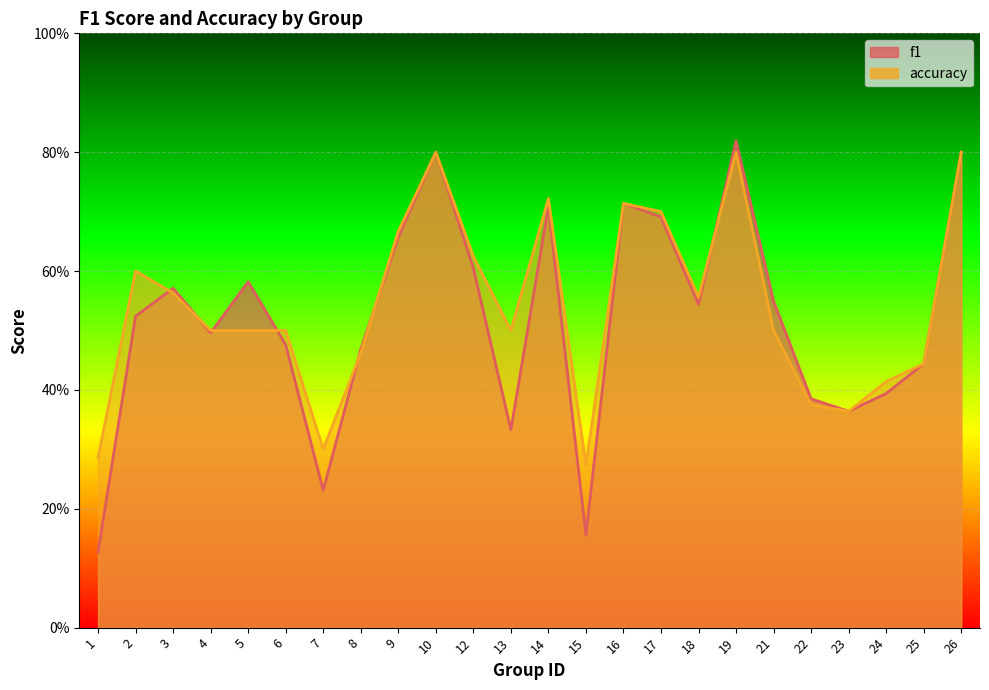

At which category does accuracy reach its first local valley?

7